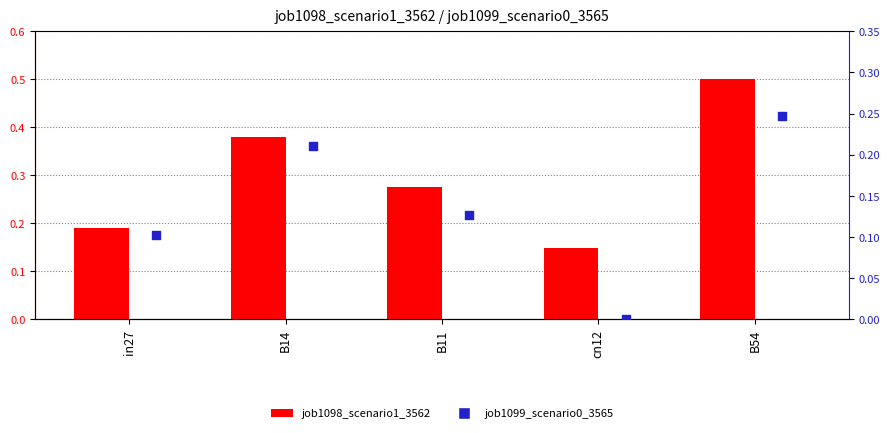

Which series reaches the minimum Y coordinate?

job1099_scenario0_3565